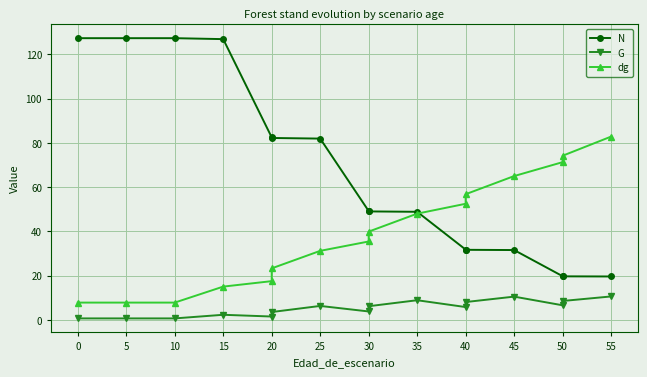

Is the value of dg at 5 greater than the value of G at 30?

Yes